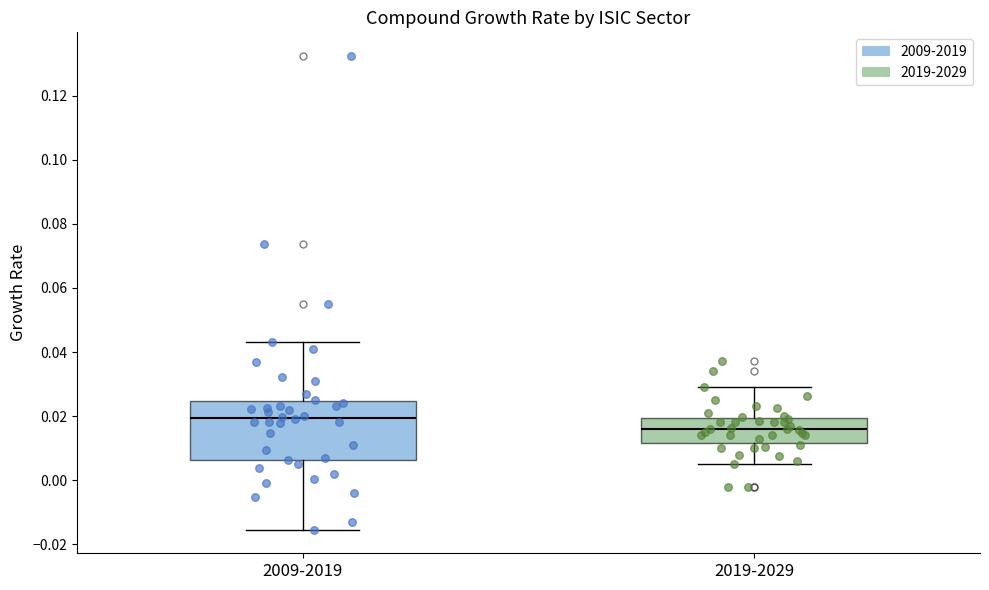

Which box is the tallest, from its lower edge to its upper edge?

2009-2019